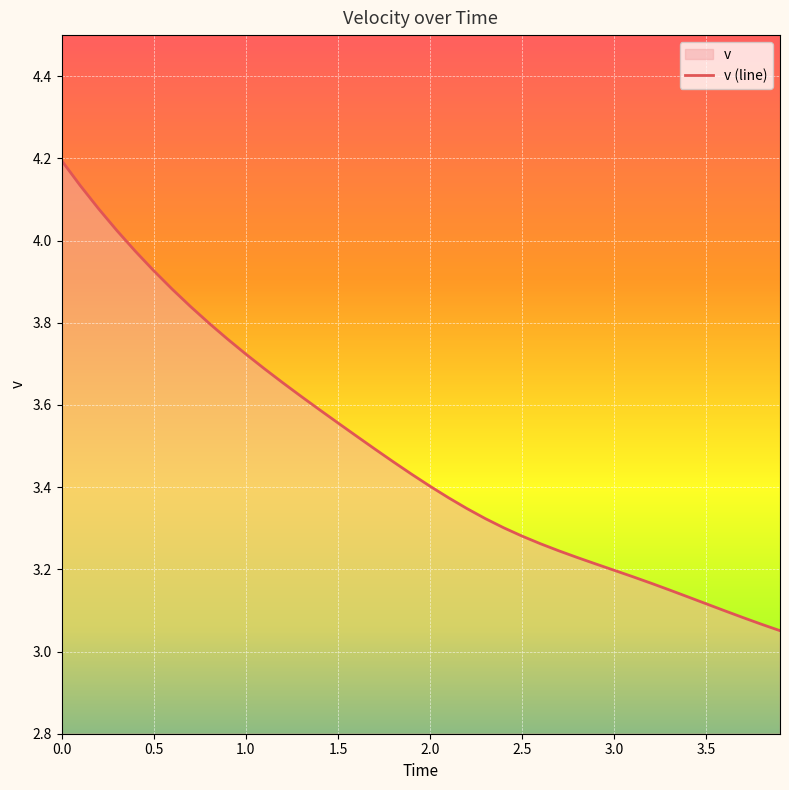

Is it true that the value at 3.6 is 1.1?

False